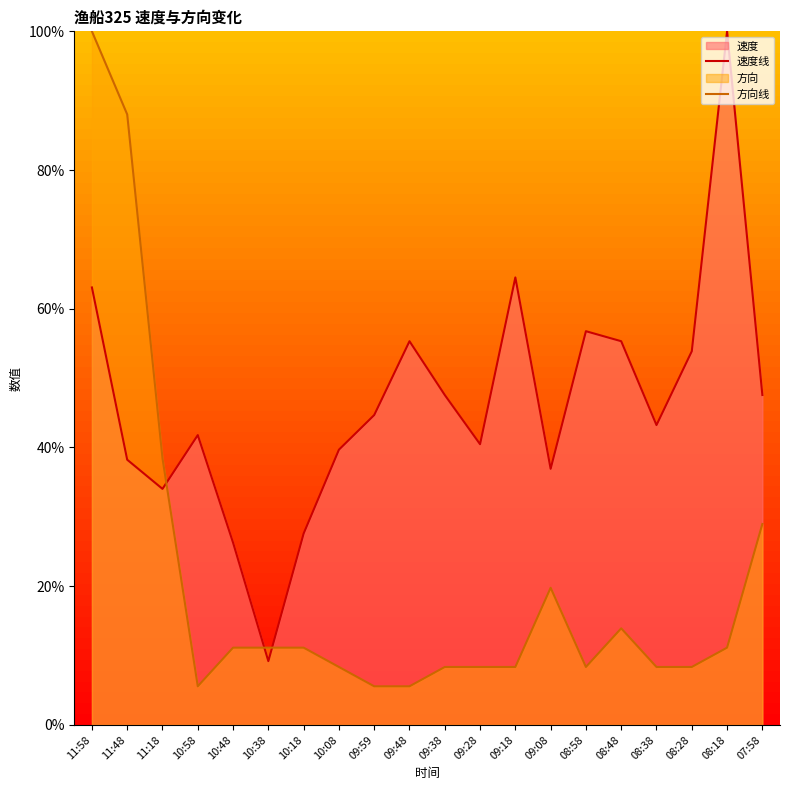

True or false: 速度线 has a value of 16.3 at 11:58.

False